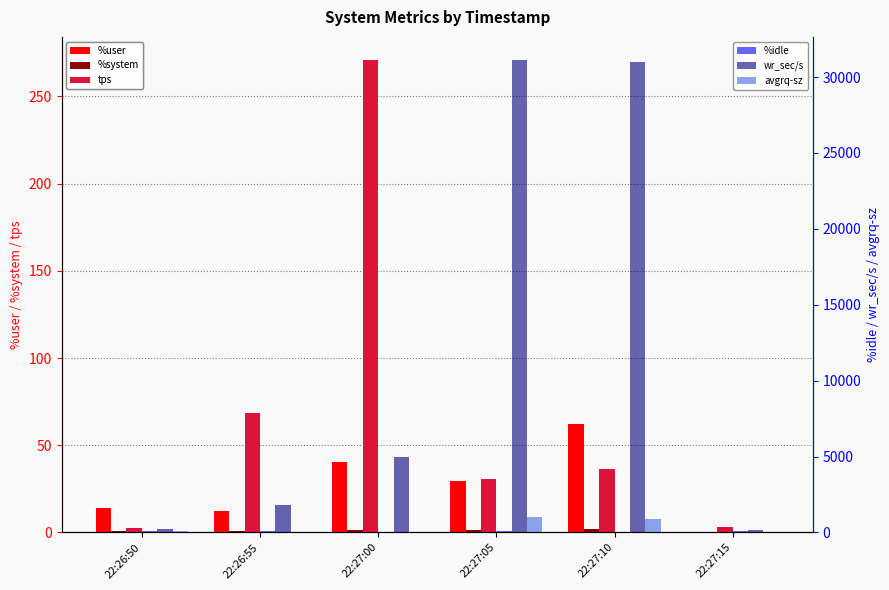

How many bars are there in each group?

6